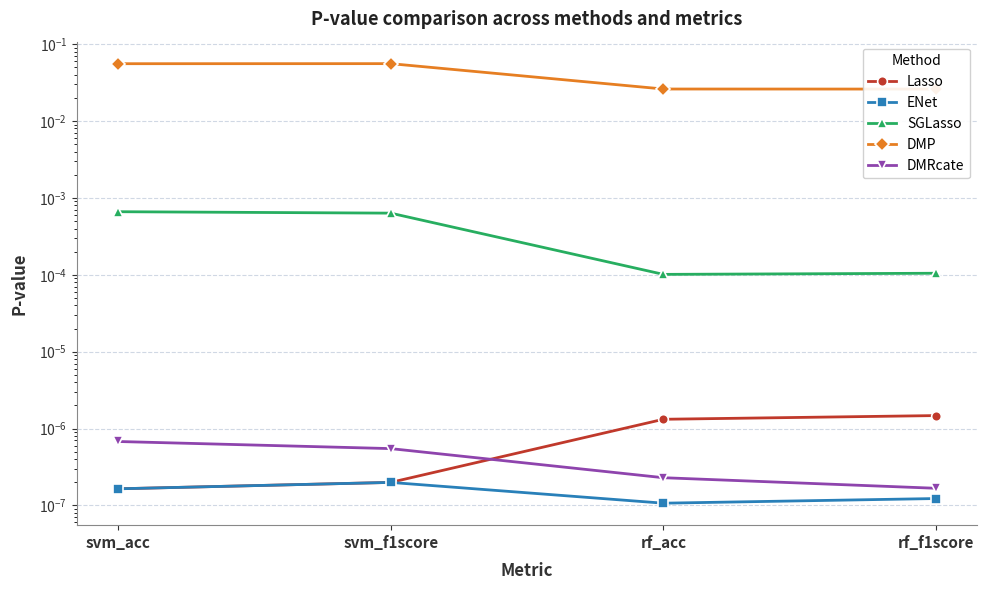

What is the label of the 2nd point from the right?

rf_acc